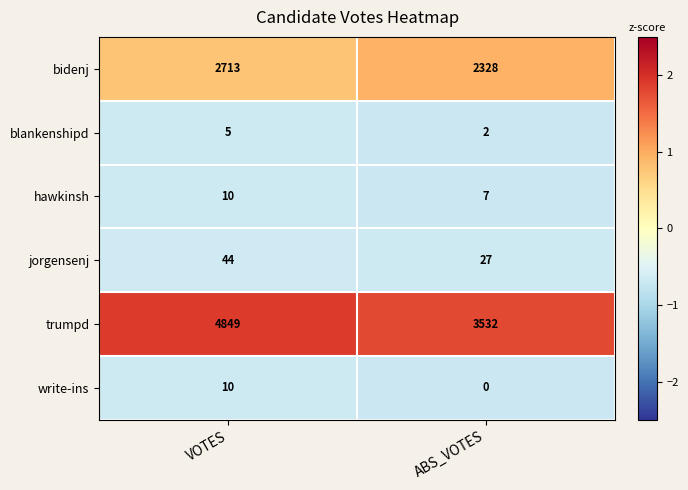

Which series has the widest spread of values?

trumpd